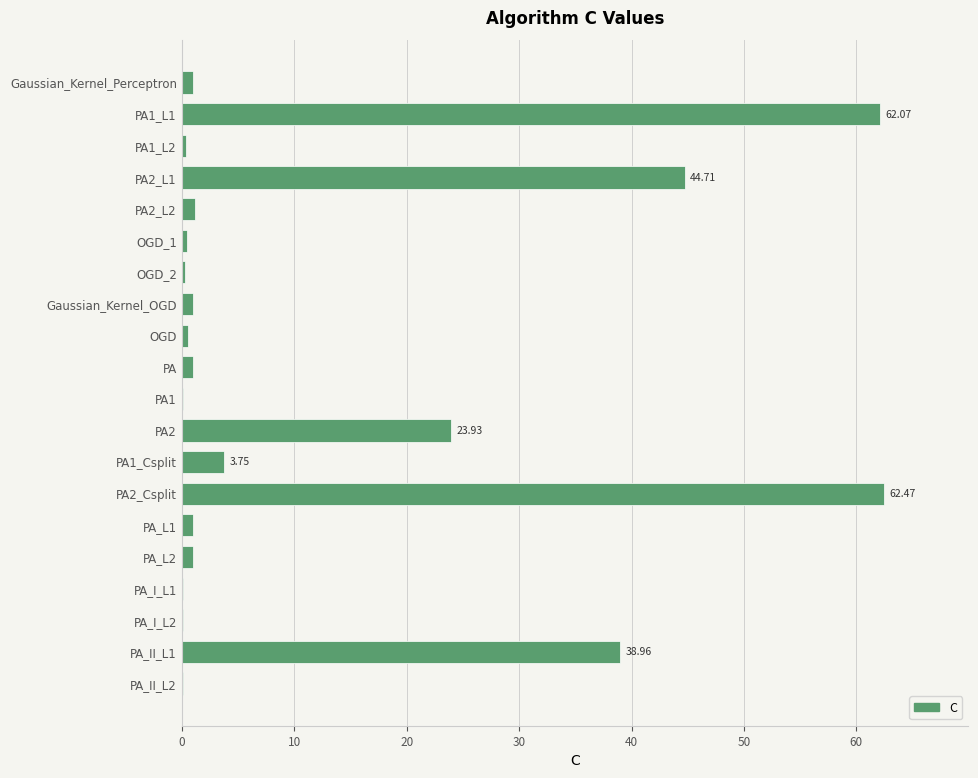

What is the sum of all values?

244.1